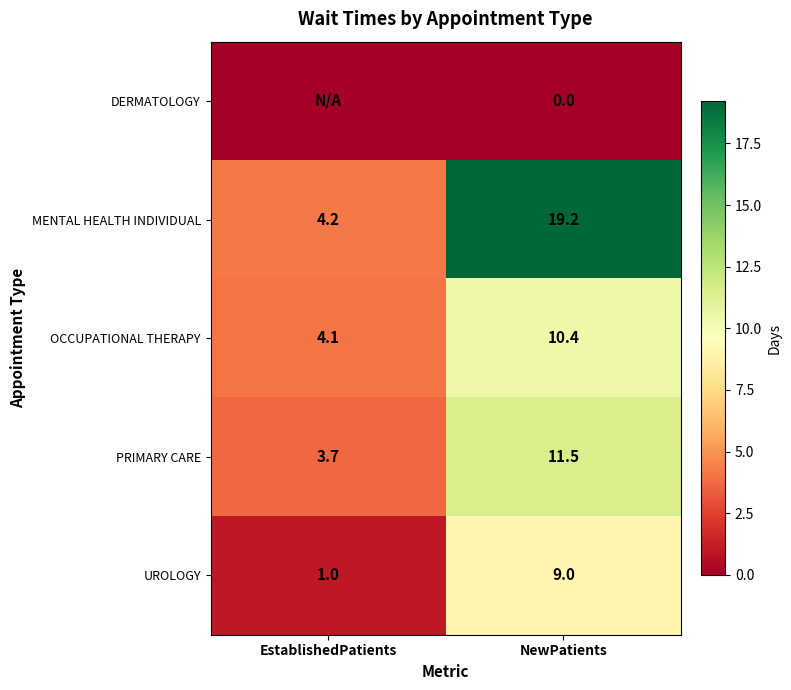

List the labels in order of OCCUPATIONAL THERAPY value, largest first.

NewPatients, EstablishedPatients